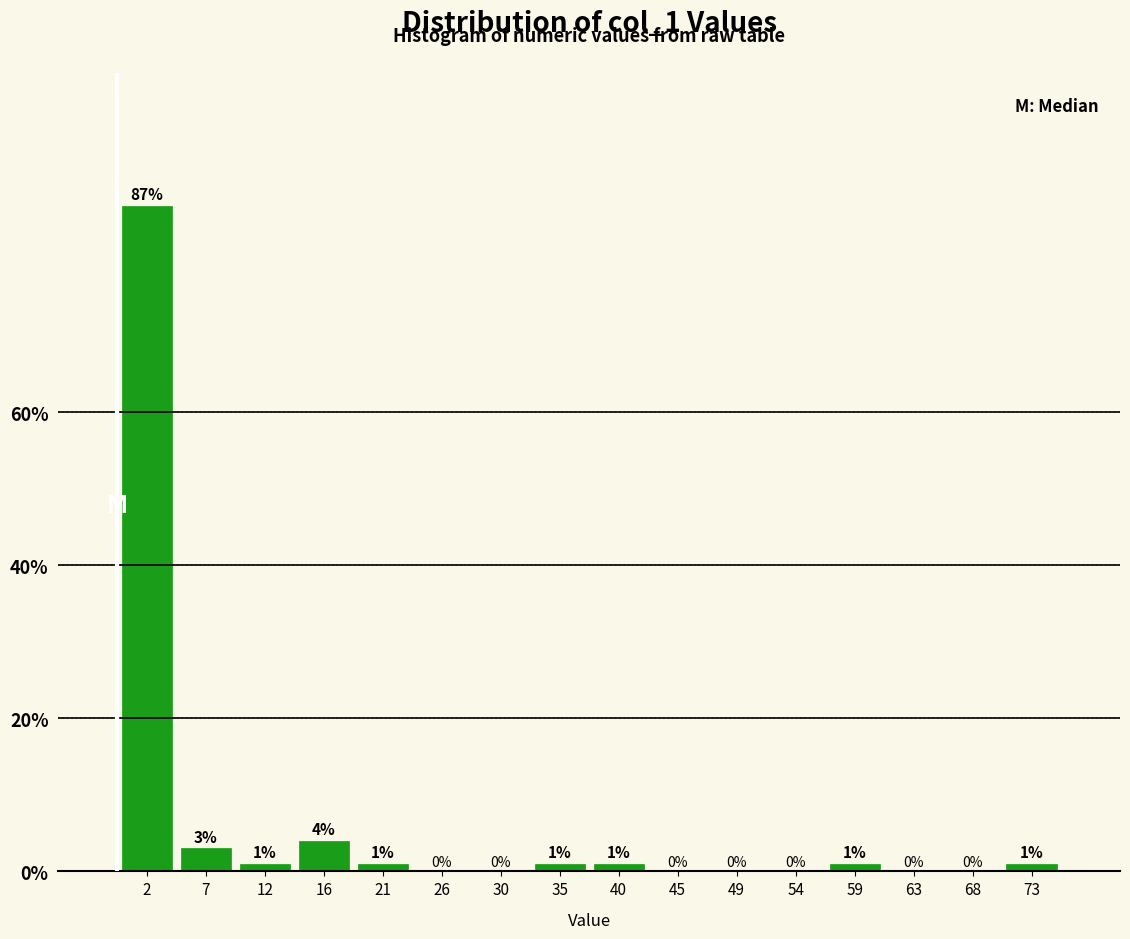

Which range on the x-axis has the tallest bar?

0.0 to 4.5